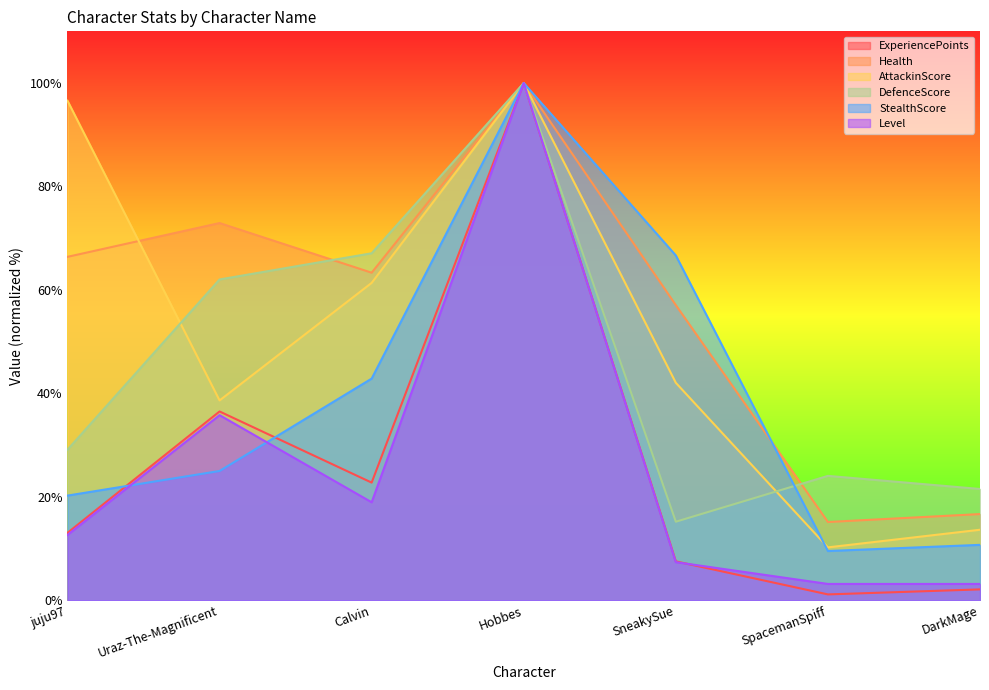

Count the number of categories in the chart.

7